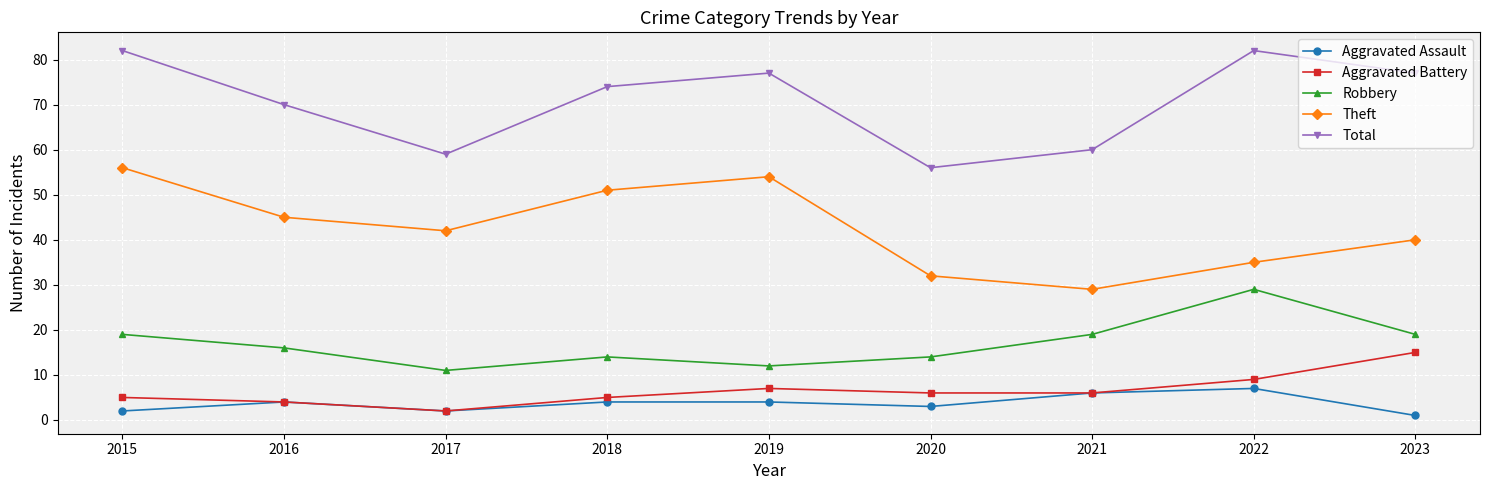

Which category has the highest value in the Aggravated Battery series?

2023